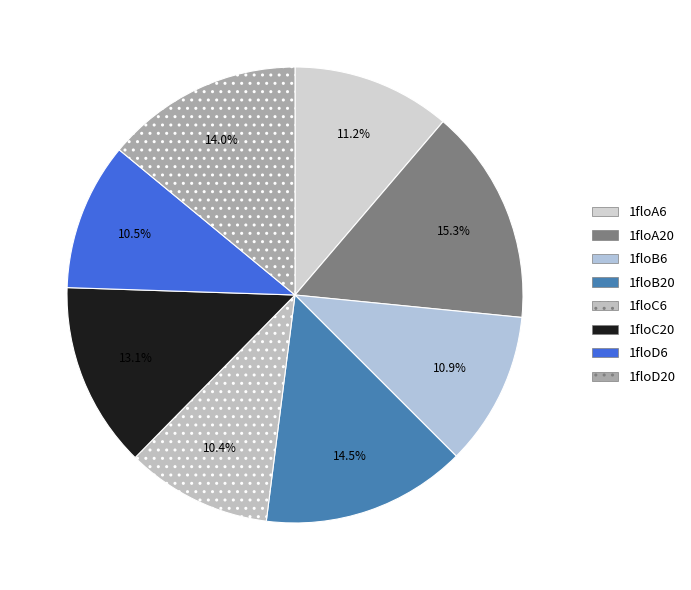

Which category has the smallest portion of the pie?

1floC6